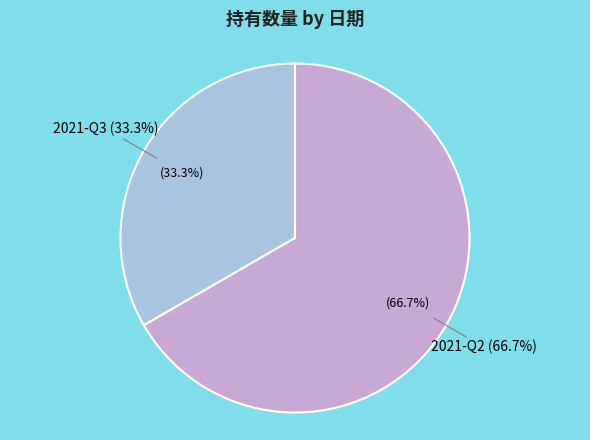

Which category accounts for the majority?

2021-Q2